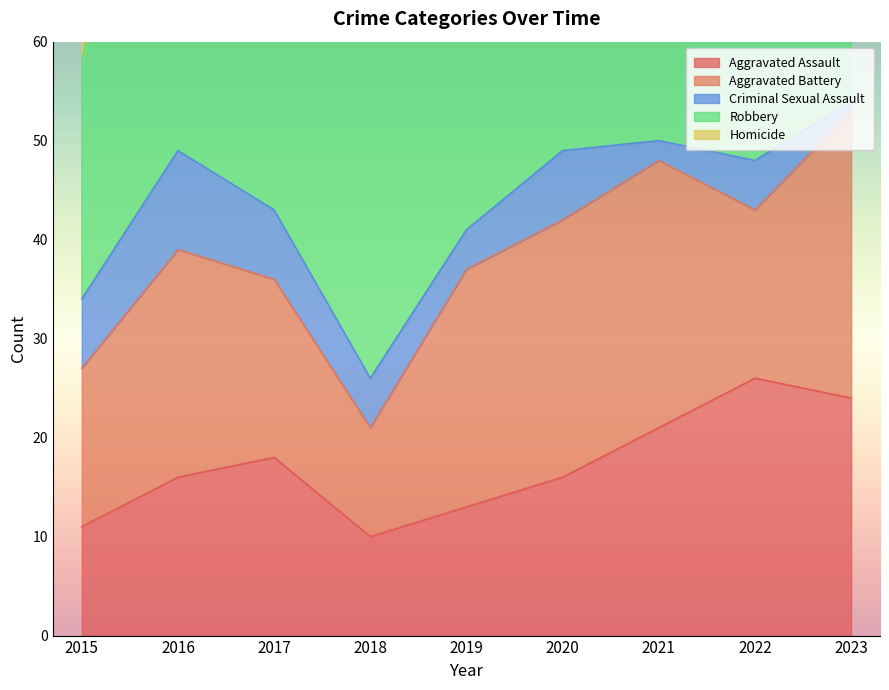

True or false: Aggravated Battery has a value of 29 at 2022.

False